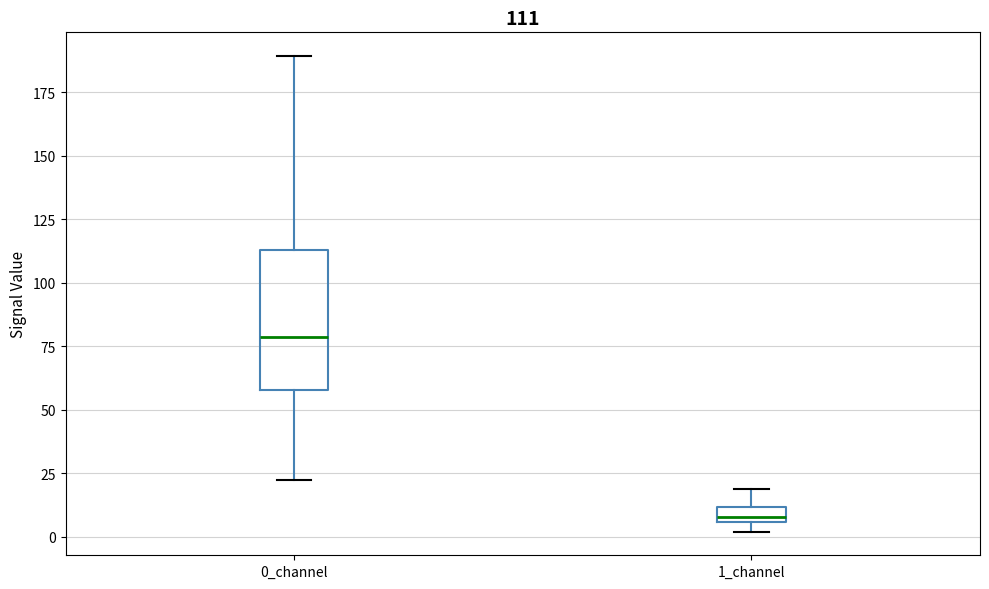

Which box's median line is the lowest?

1_channel